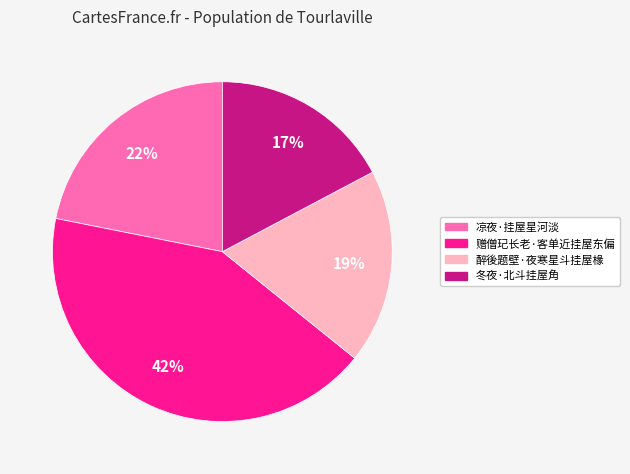

What percentage is the 冬夜·北斗挂屋角 slice, to the nearest percent?

17%